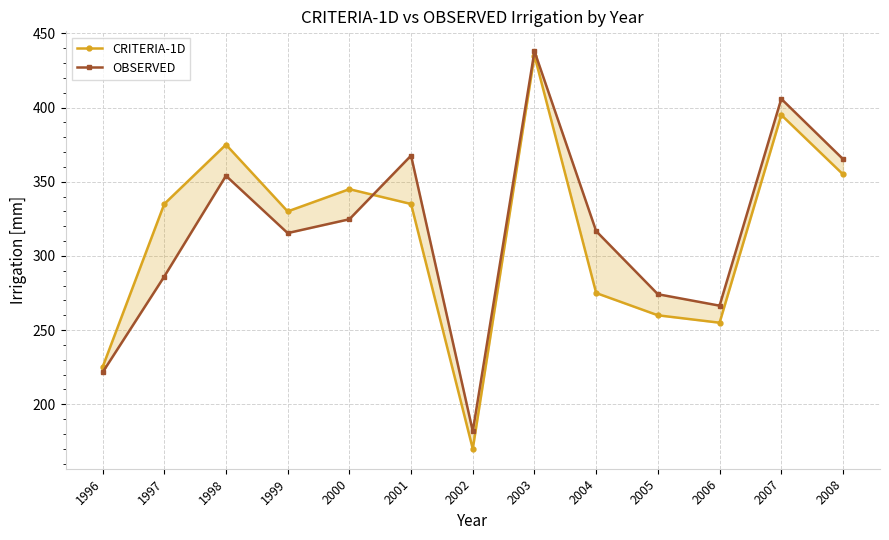

What are all the series names shown in the legend?

CRITERIA-1D, OBSERVED